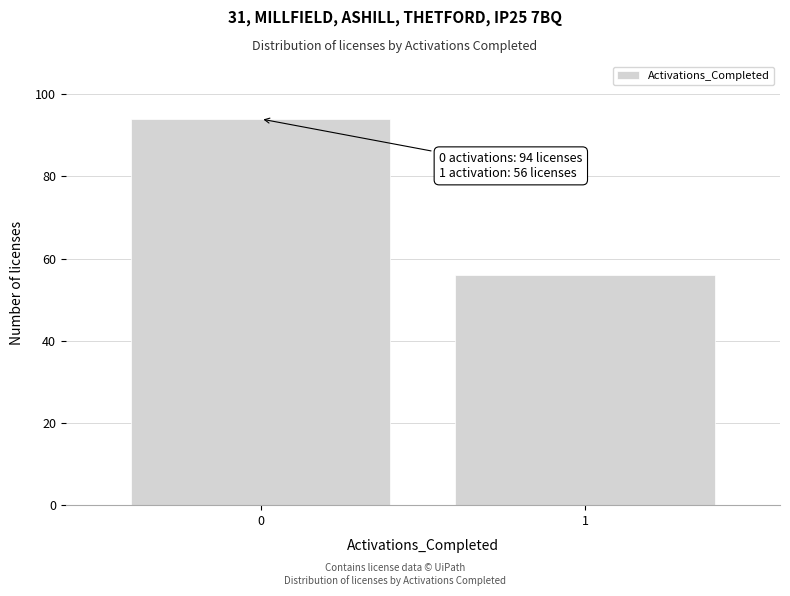

Reading left to right, what are all the values shown in this chart?

0=94	1=56